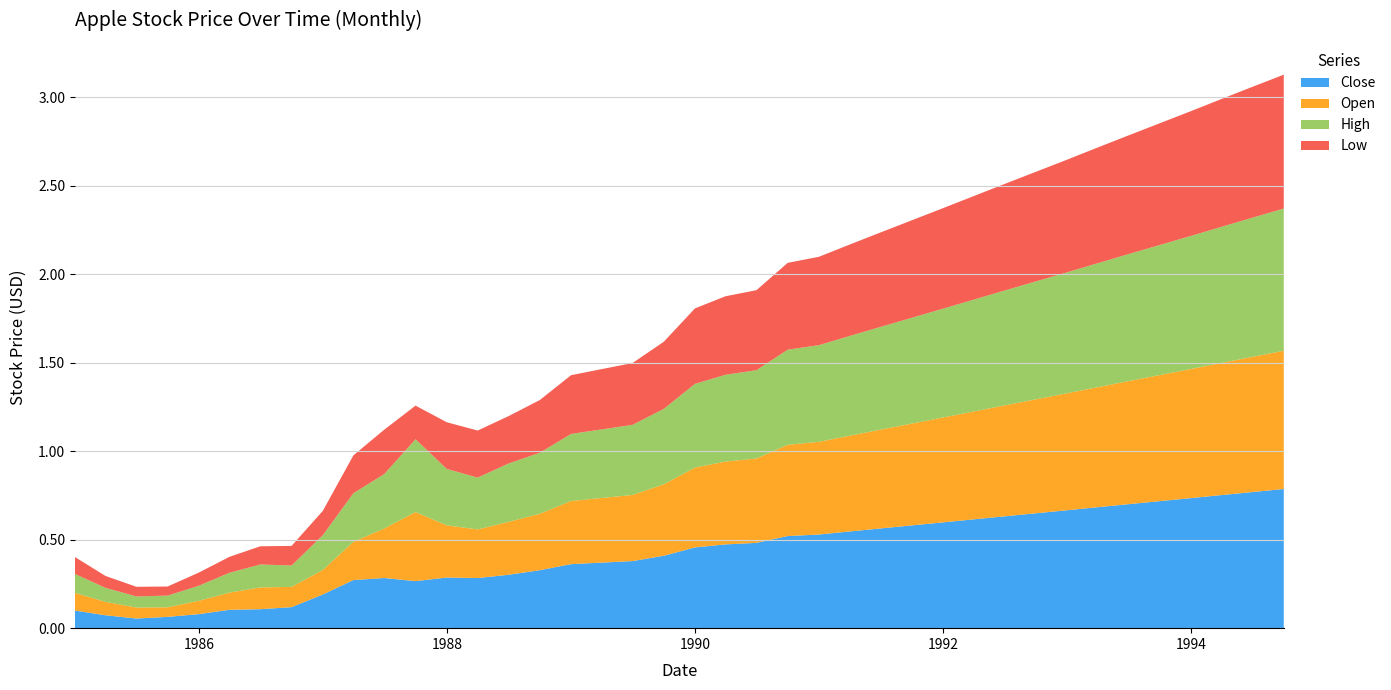

Reading right to left, transcribe all the data shown in this chart.

Close: 1994-10-01=0.8	1994-07-01=0.8	1994-04-01=0.8	1994-01-01=0.7	1993-10-01=0.7	1993-07-01=0.7	1993-04-01=0.7	1993-01-01=0.7	1992-10-01=0.6	1992-07-01=0.6	1992-04-01=0.6	1992-01-01=0.6	1991-10-01=0.6	1991-07-01=0.6	1991-04-01=0.5	1991-01-01=0.5	1990-10-01=0.5	1990-07-01=0.5	1990-04-01=0.5	1990-01-01=0.5	1989-10-01=0.4	1989-07-01=0.4	1989-04-01=0.4	1989-01-01=0.4	1988-10-01=0.3	1988-07-01=0.3	1988-04-01=0.3	1988-01-01=0.3	1987-10-01=0.3	1987-07-01=0.3	1987-04-01=0.3	1987-01-01=0.2	1986-10-01=0.1	1986-07-01=0.1	1986-04-01=0.1	1986-01-01=0.1	1985-10-01=0.1	1985-07-01=0.1	1985-04-01=0.1	1985-01-01=0.1
Open: 1994-10-01=0.8	1994-07-01=0.8	1994-04-01=0.7	1994-01-01=0.7	1993-10-01=0.7	1993-07-01=0.7	1993-04-01=0.7	1993-01-01=0.7	1992-10-01=0.6	1992-07-01=0.6	1992-04-01=0.6	1992-01-01=0.6	1991-10-01=0.6	1991-07-01=0.6	1991-04-01=0.5	1991-01-01=0.5	1990-10-01=0.5	1990-07-01=0.5	1990-04-01=0.5	1990-01-01=0.5	1989-10-01=0.4	1989-07-01=0.4	1989-04-01=0.4	1989-01-01=0.4	1988-10-01=0.3	1988-07-01=0.3	1988-04-01=0.3	1988-01-01=0.3	1987-10-01=0.4	1987-07-01=0.3	1987-04-01=0.2	1987-01-01=0.1	1986-10-01=0.1	1986-07-01=0.1	1986-04-01=0.1	1986-01-01=0.1	1985-10-01=0.1	1985-07-01=0.1	1985-04-01=0.1	1985-01-01=0.1
High: 1994-10-01=0.8	1994-07-01=0.8	1994-04-01=0.8	1994-01-01=0.8	1993-10-01=0.7	1993-07-01=0.7	1993-04-01=0.7	1993-01-01=0.7	1992-10-01=0.7	1992-07-01=0.6	1992-04-01=0.6	1992-01-01=0.6	1991-10-01=0.6	1991-07-01=0.6	1991-04-01=0.6	1991-01-01=0.5	1990-10-01=0.5	1990-07-01=0.5	1990-04-01=0.5	1990-01-01=0.5	1989-10-01=0.4	1989-07-01=0.4	1989-04-01=0.4	1989-01-01=0.4	1988-10-01=0.3	1988-07-01=0.3	1988-04-01=0.3	1988-01-01=0.3	1987-10-01=0.4	1987-07-01=0.3	1987-04-01=0.3	1987-01-01=0.2	1986-10-01=0.1	1986-07-01=0.1	1986-04-01=0.1	1986-01-01=0.1	1985-10-01=0.1	1985-07-01=0.1	1985-04-01=0.1	1985-01-01=0.1
Low: 1994-10-01=0.8	1994-07-01=0.7	1994-04-01=0.7	1994-01-01=0.7	1993-10-01=0.7	1993-07-01=0.7	1993-04-01=0.7	1993-01-01=0.6	1992-10-01=0.6	1992-07-01=0.6	1992-04-01=0.6	1992-01-01=0.6	1991-10-01=0.6	1991-07-01=0.5	1991-04-01=0.5	1991-01-01=0.5	1990-10-01=0.5	1990-07-01=0.5	1990-04-01=0.4	1990-01-01=0.4	1989-10-01=0.4	1989-07-01=0.3	1989-04-01=0.3	1989-01-01=0.3	1988-10-01=0.3	1988-07-01=0.3	1988-04-01=0.3	1988-01-01=0.3	1987-10-01=0.2	1987-07-01=0.3	1987-04-01=0.2	1987-01-01=0.1	1986-10-01=0.1	1986-07-01=0.1	1986-04-01=0.1	1986-01-01=0.1	1985-10-01=0.1	1985-07-01=0.1	1985-04-01=0.1	1985-01-01=0.1